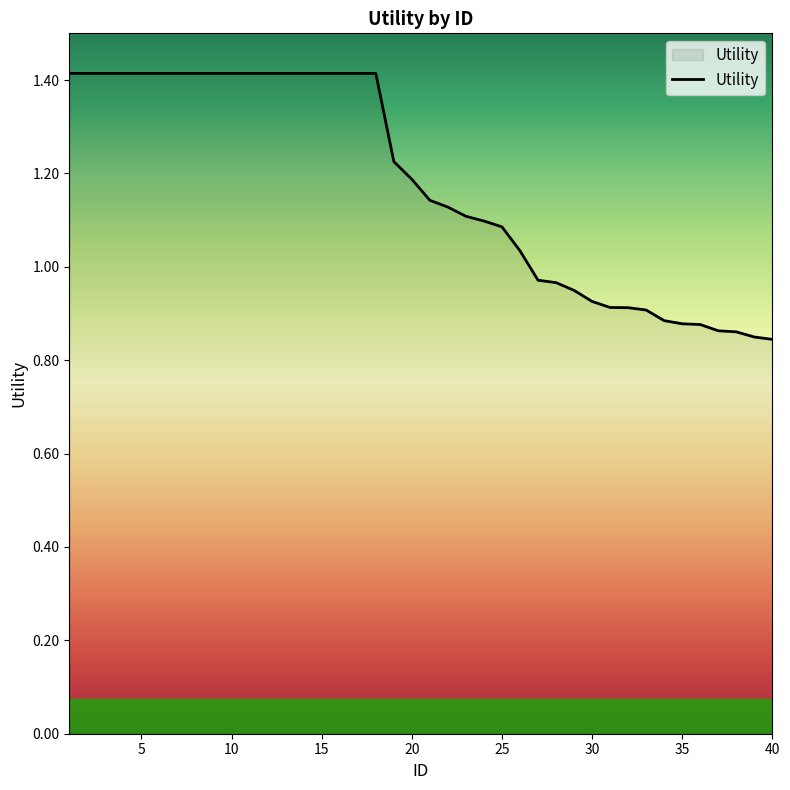

What is the greatest value displayed?

1.4